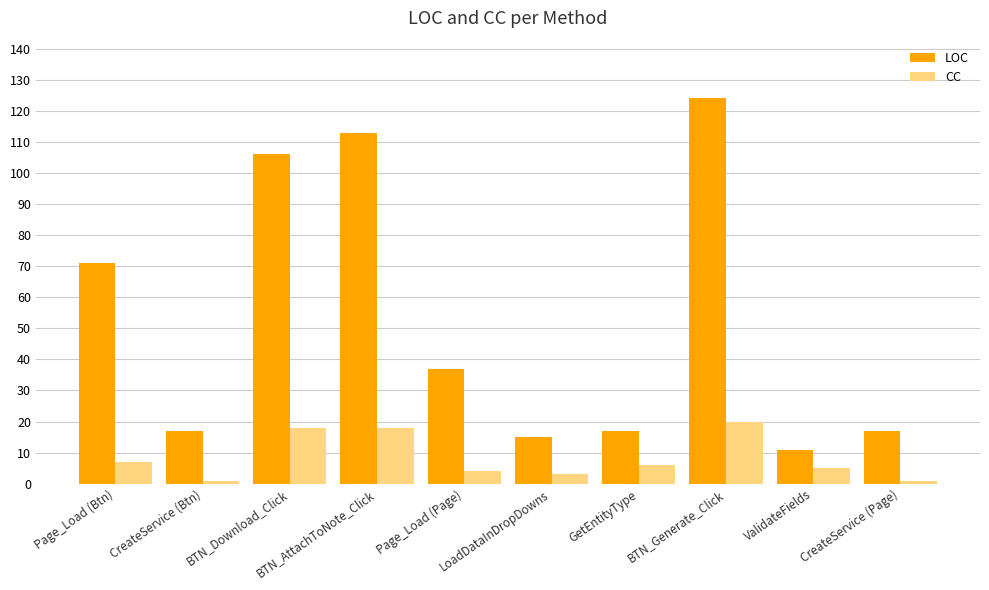

Which series changed the most between Page_Load (Btn) and GetEntityType?

LOC